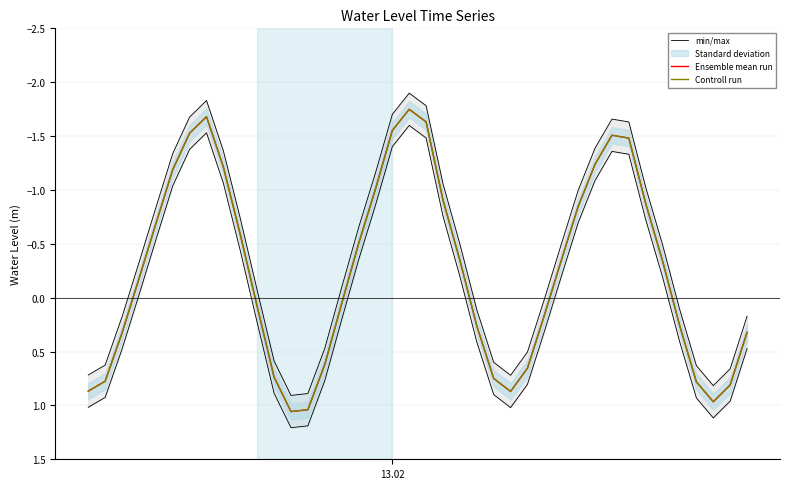

Is it true that Controll run equals 0.4 at 23?

False